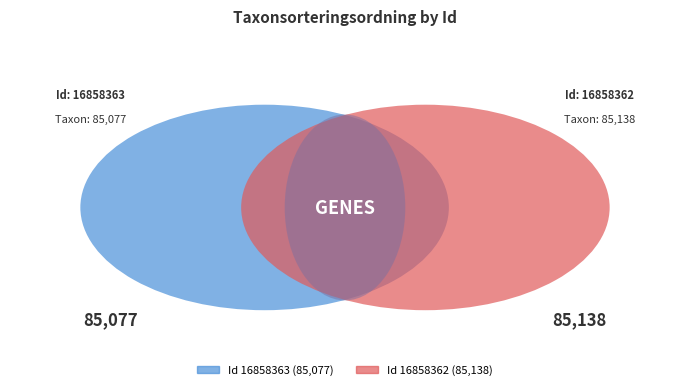

Which category has the smallest portion of the pie?

16858363